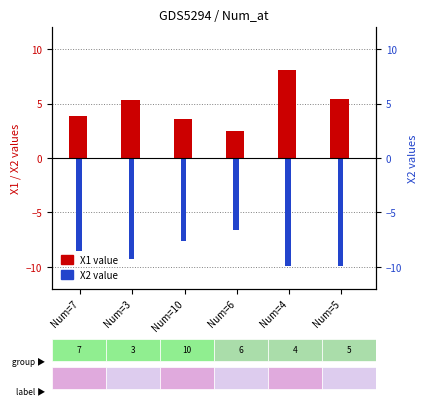

What value does the X1 series have at Num=4?

8.1